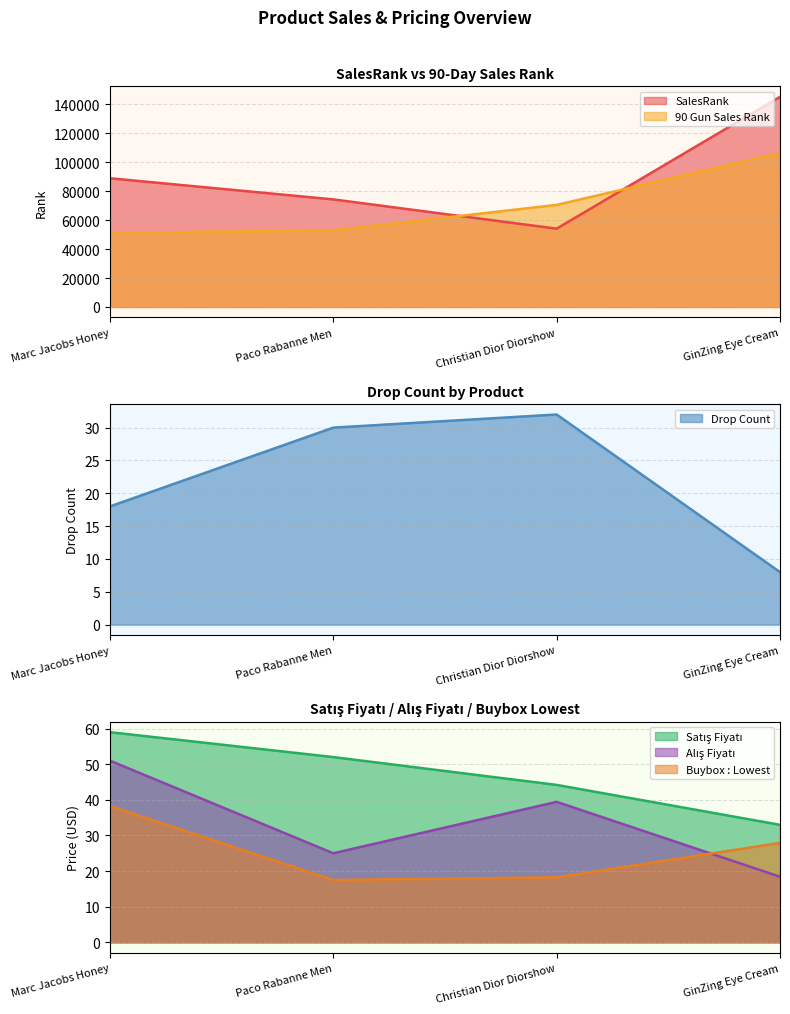

What is the label of the 1st point from the right?

GinZing Eye Cream